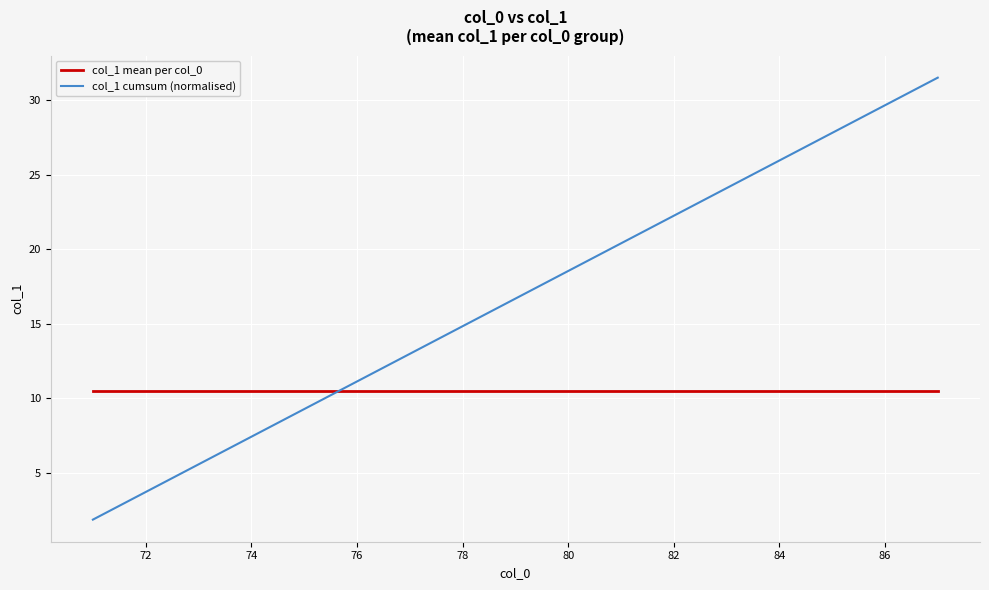

Which series has the largest total across all categories?

col_1 cumsum (normalised)